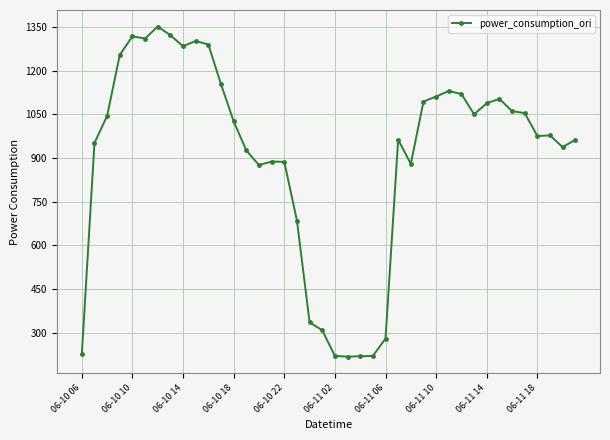

What is the minimum value shown in the chart?

218.1